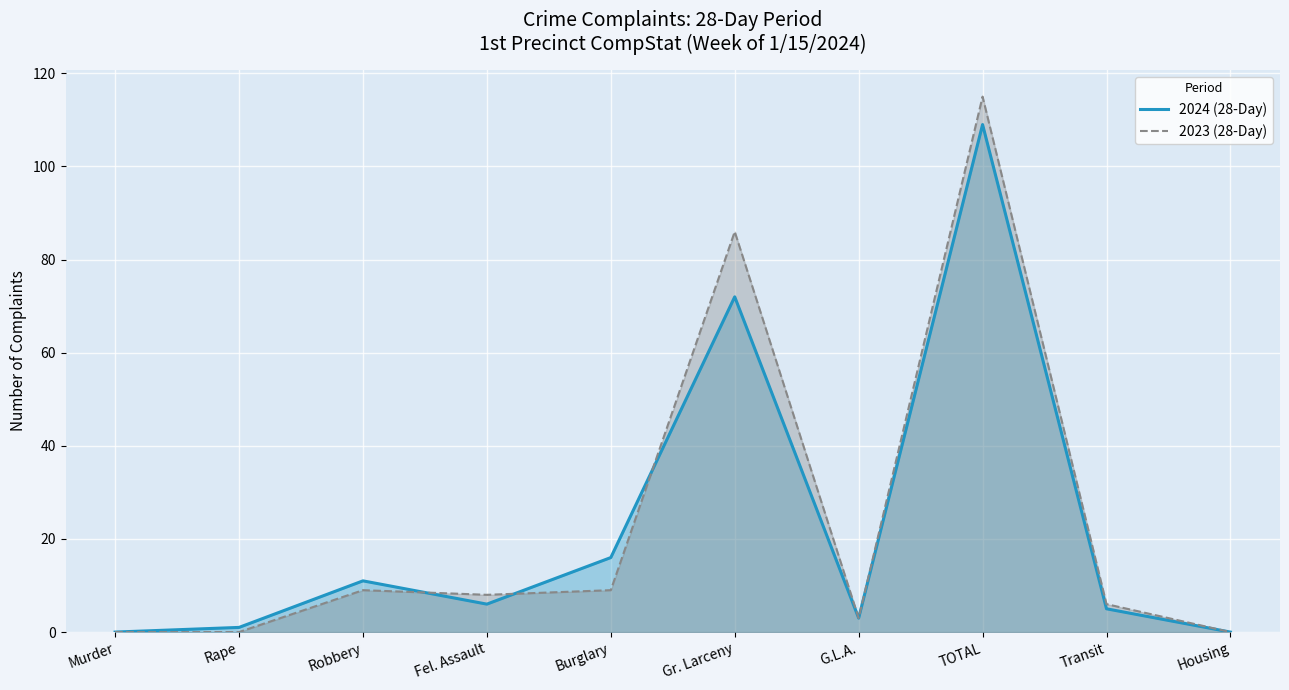

Which series has the widest spread of values?

2023 (28-Day)